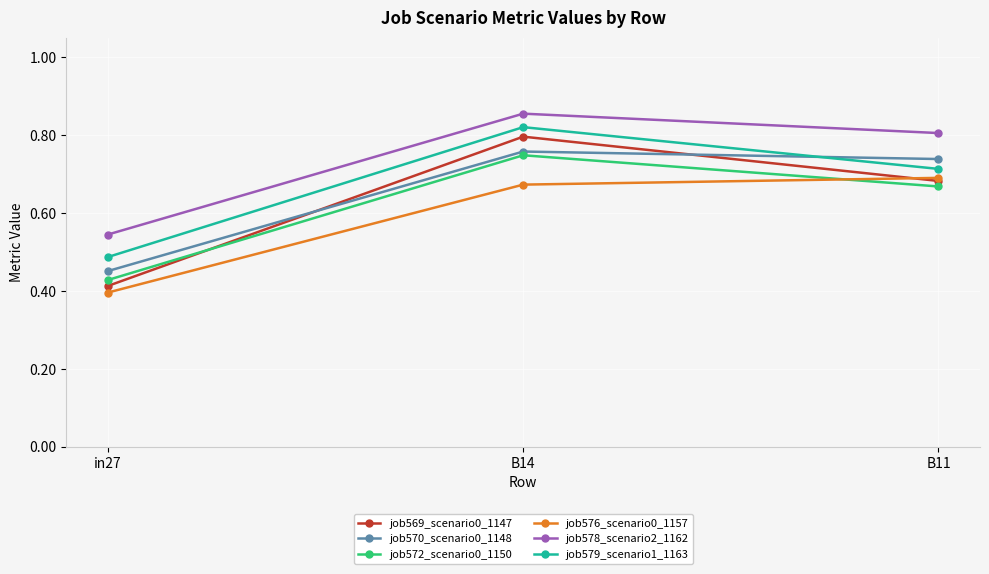

Between B14 and B11, which series saw the biggest shift?

job569_scenario0_1147